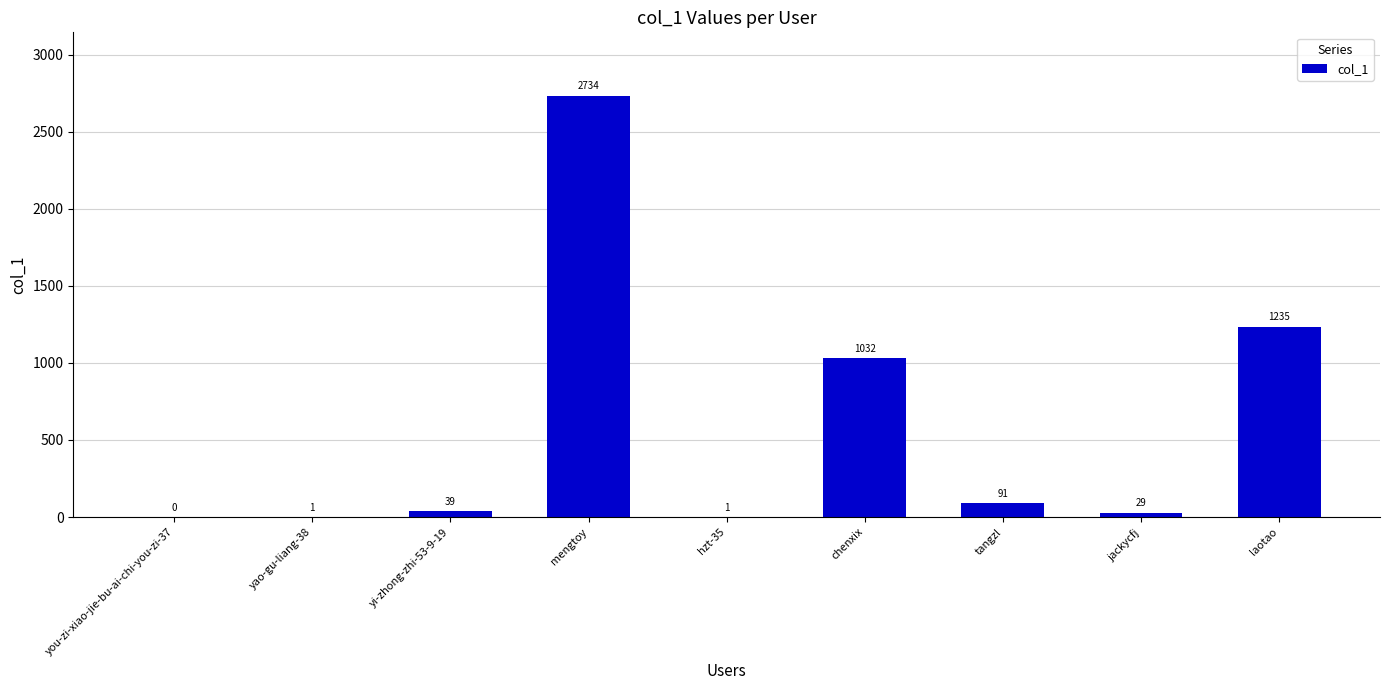

Read the value at chenxix, to the nearest 100.

1000